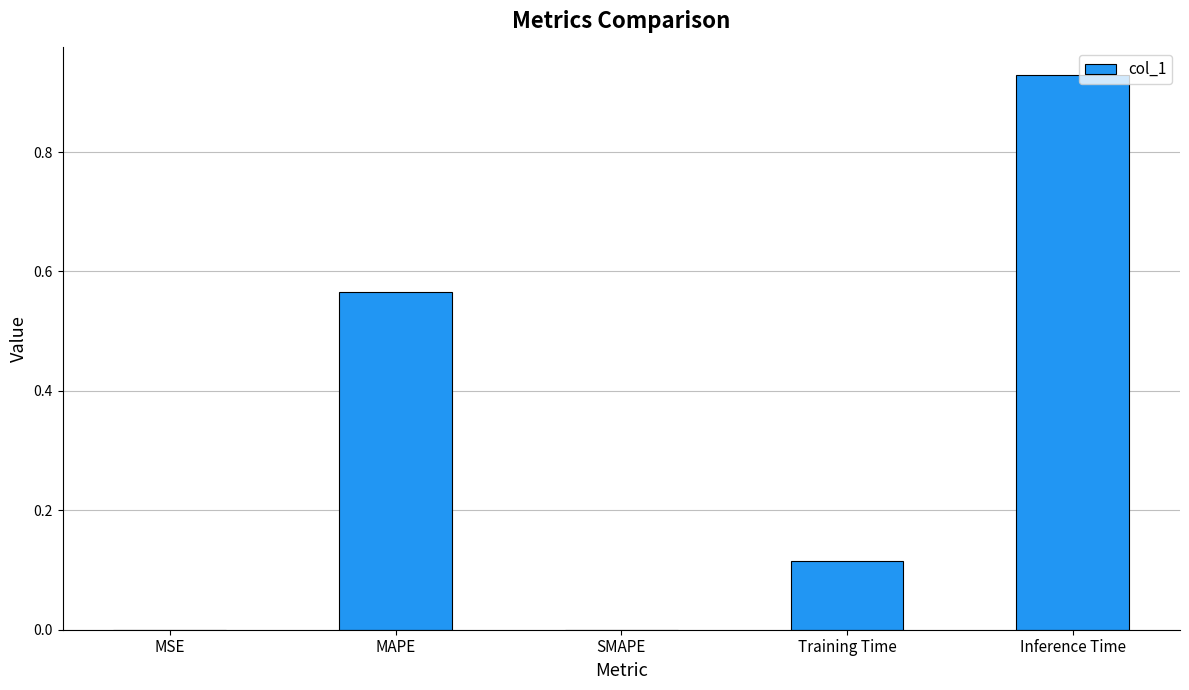

Between MSE and Training Time, which is larger?

Training Time